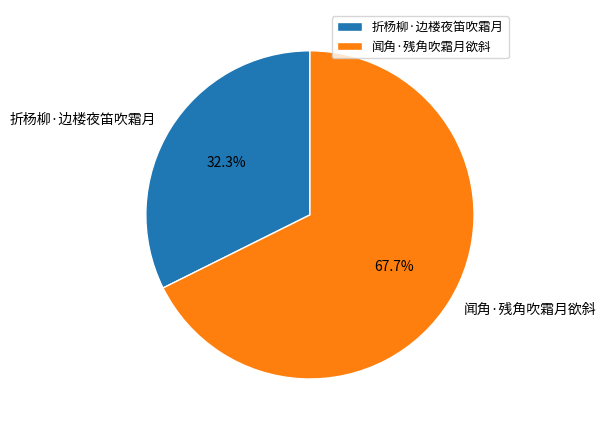

What is the largest slice in the pie chart?

闻角·残角吹霜月欲斜